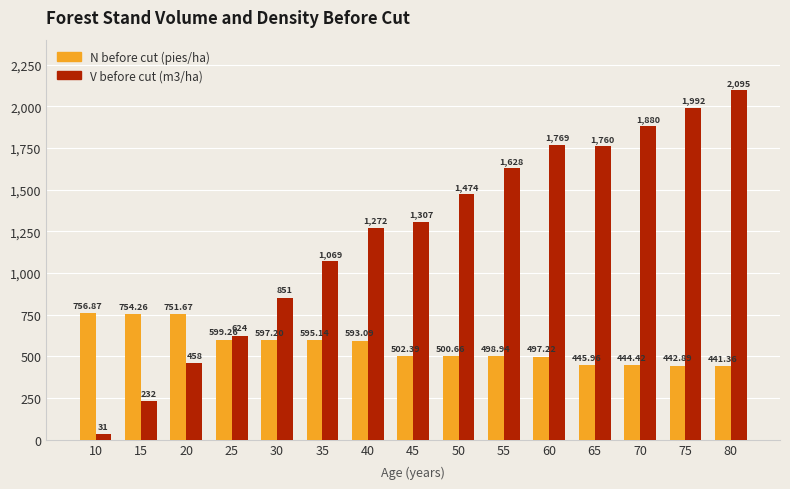

Rank the series at 40 from highest to lowest value.

V before cut (m3/ha), N before cut (pies/ha)